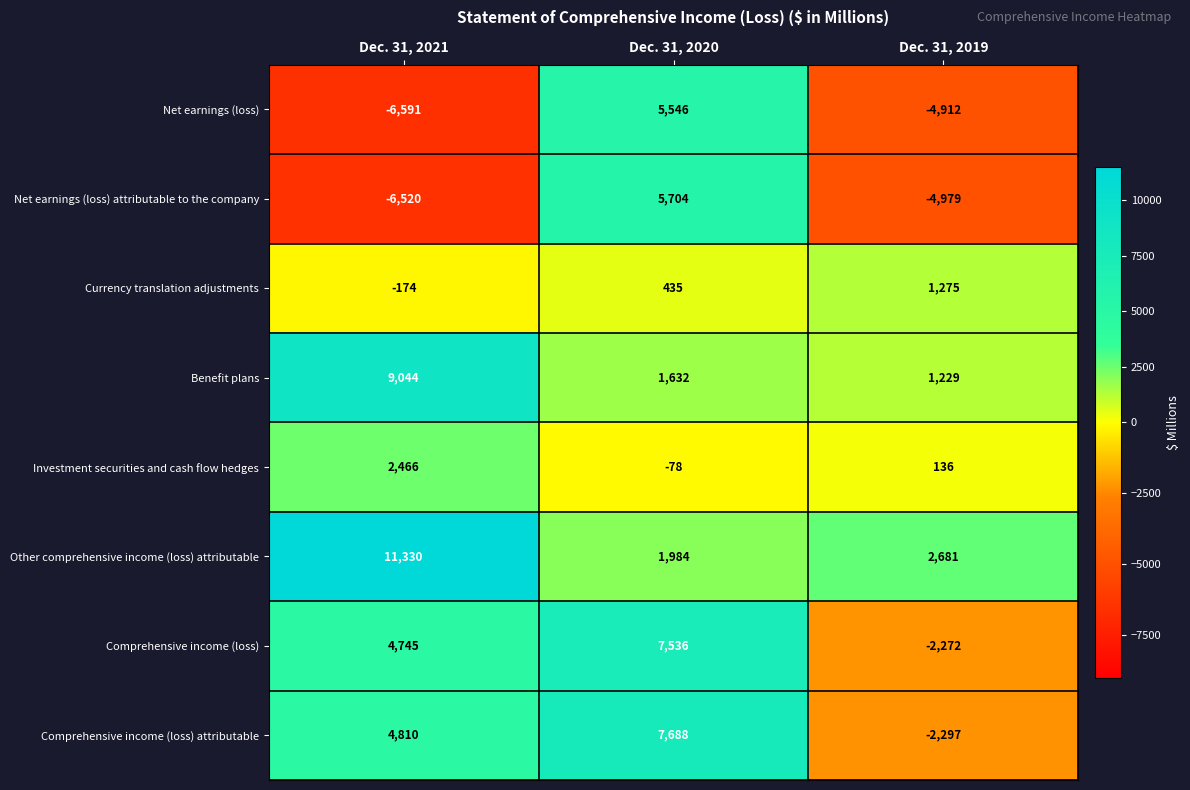

How many distinct data groups are displayed?

8